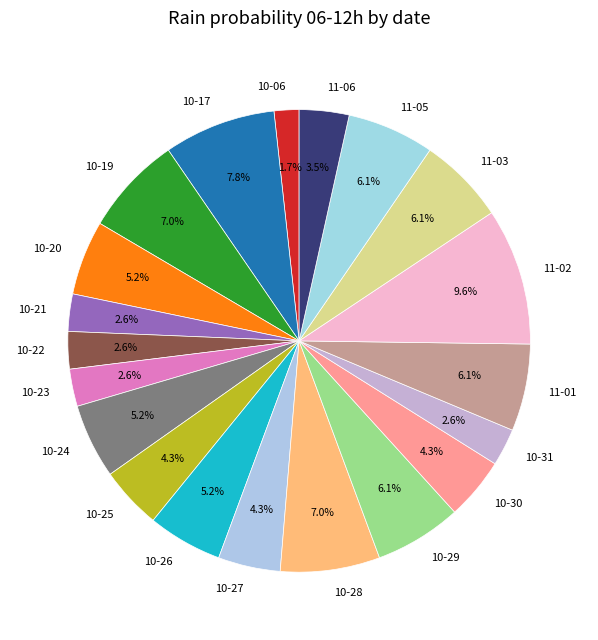

What percentage do 10-22 and 10-28 together represent?

9.6%